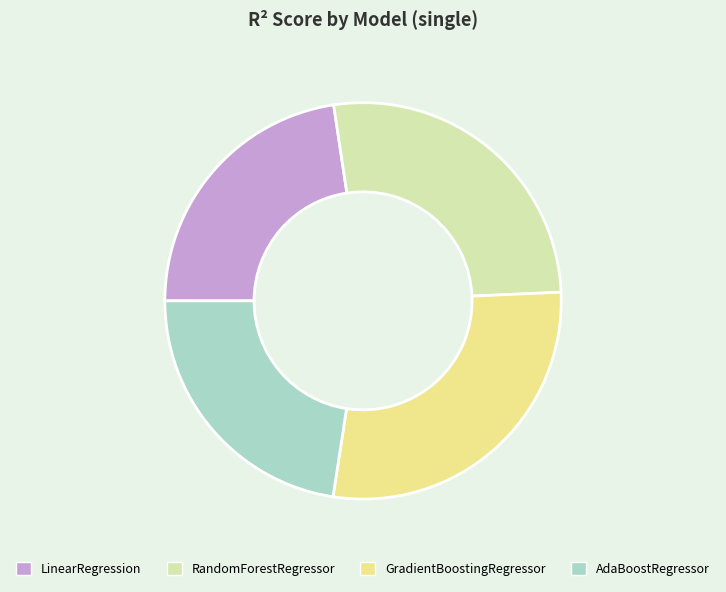

Which category has the biggest portion of the pie?

GradientBoostingRegressor